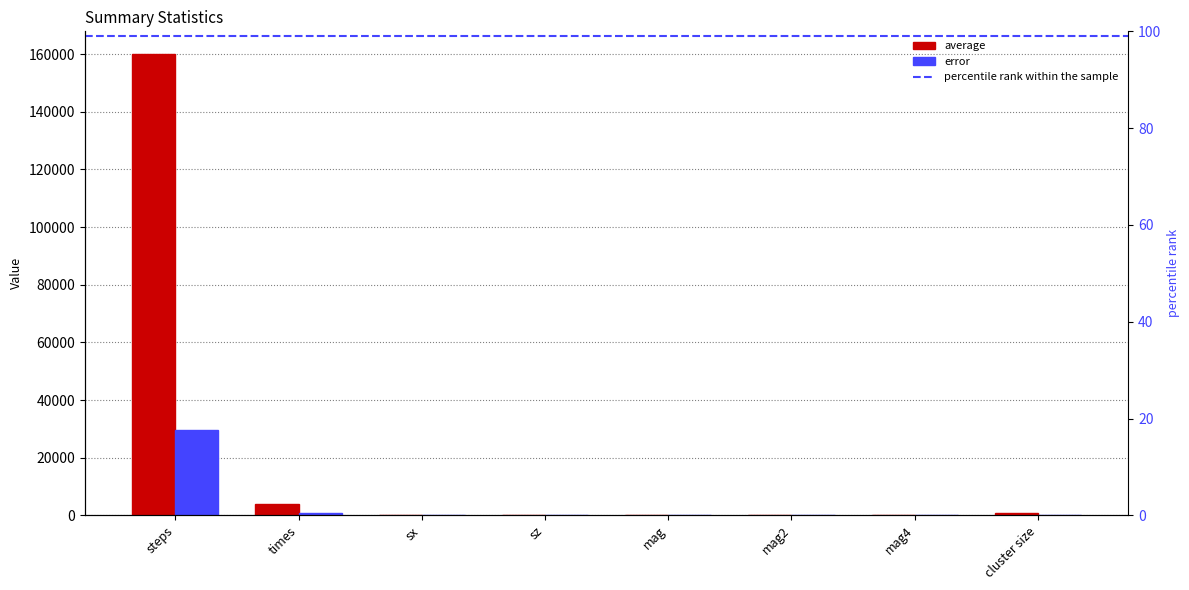

Where is average nearest to the value 79961?

times